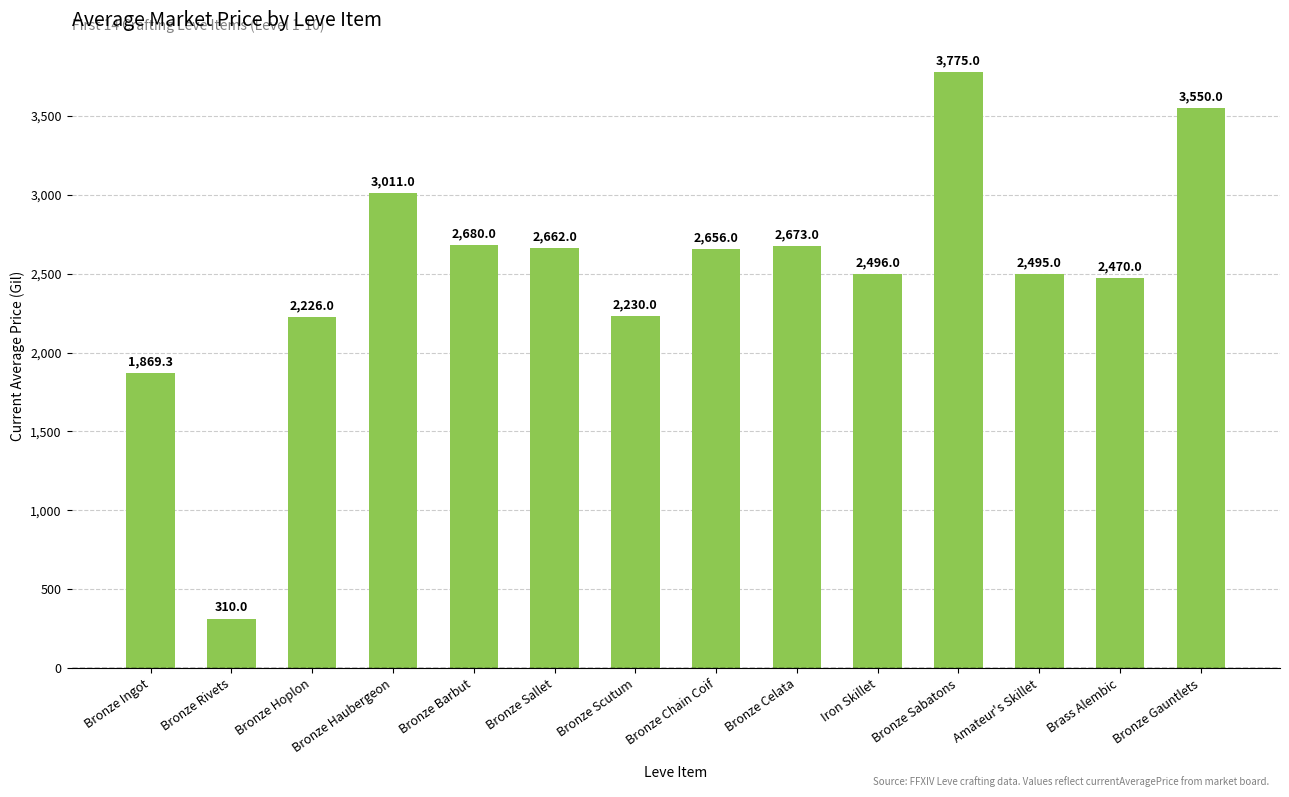

What is the difference between the maximum and minimum values?

3465.0